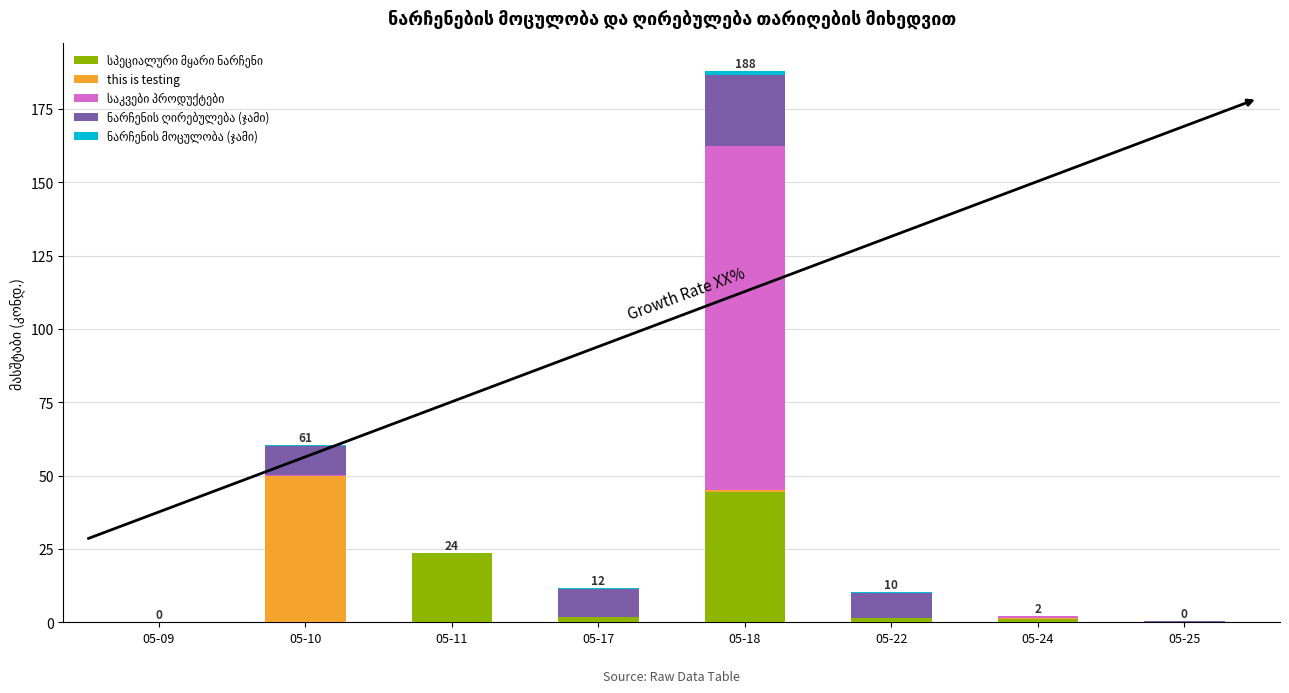

How many data points does each series have?

8